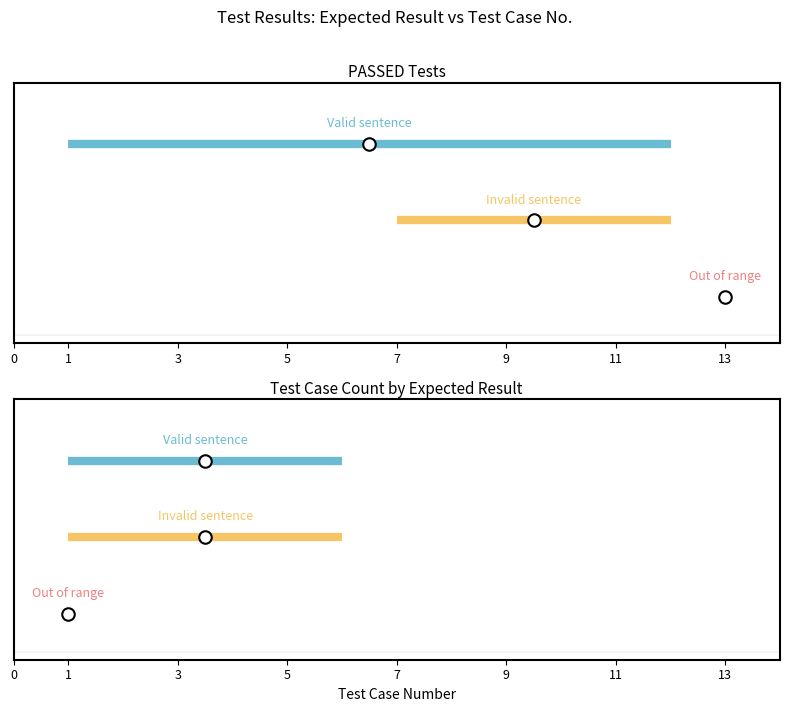

At how many categories does at least one series exceed 1?

2